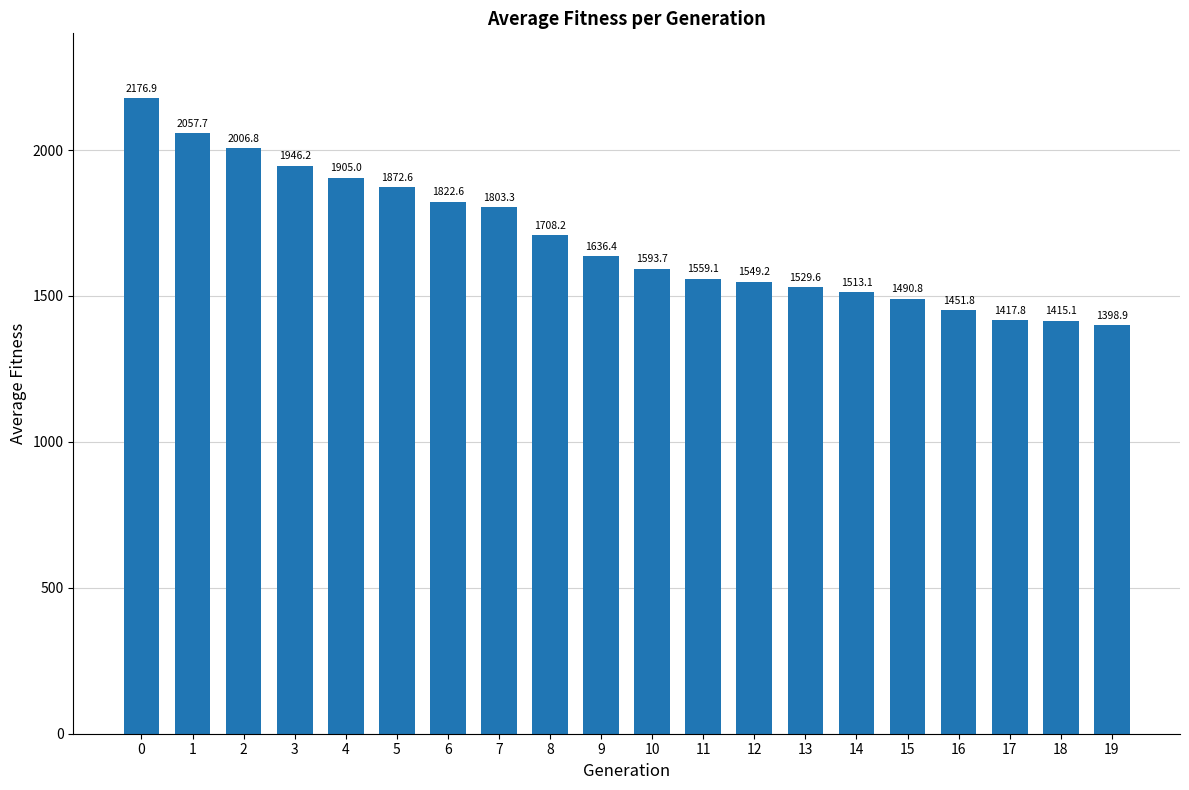

Rank the categories by value from lowest to highest.

19, 18, 17, 16, 15, 14, 13, 12, 11, 10, 9, 8, 7, 6, 5, 4, 3, 2, 1, 0